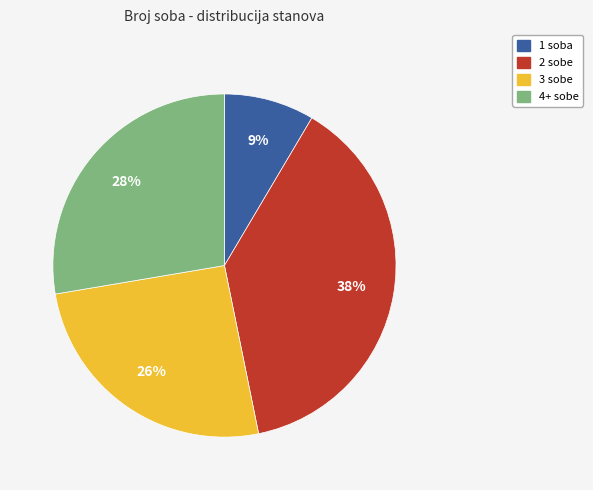

Is it true that 4+ sobe is 28% of the pie?

True